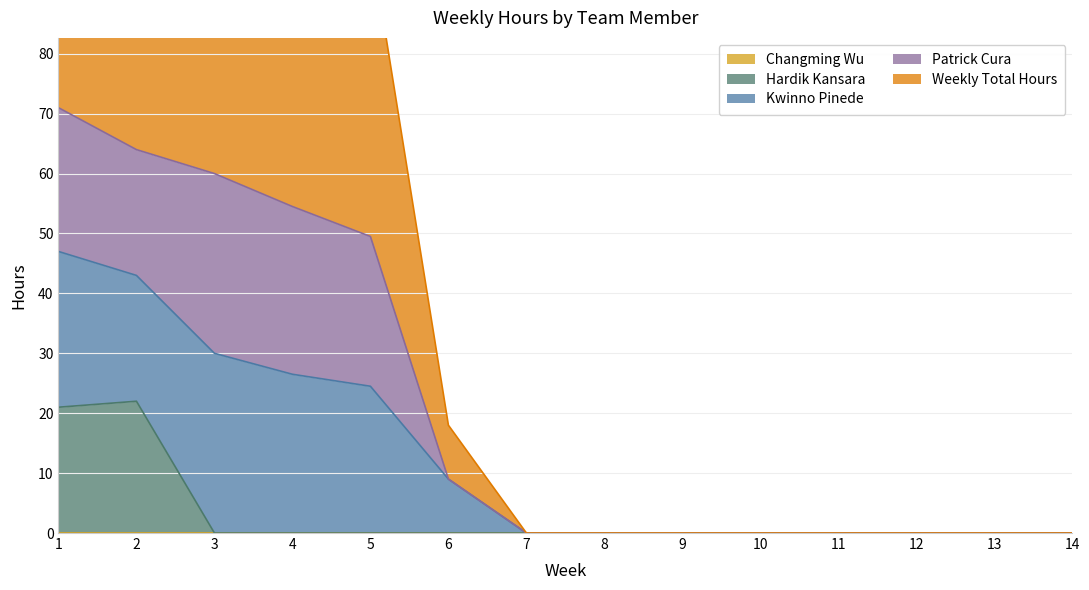

Does the chart display data point markers on the line(s)?

No